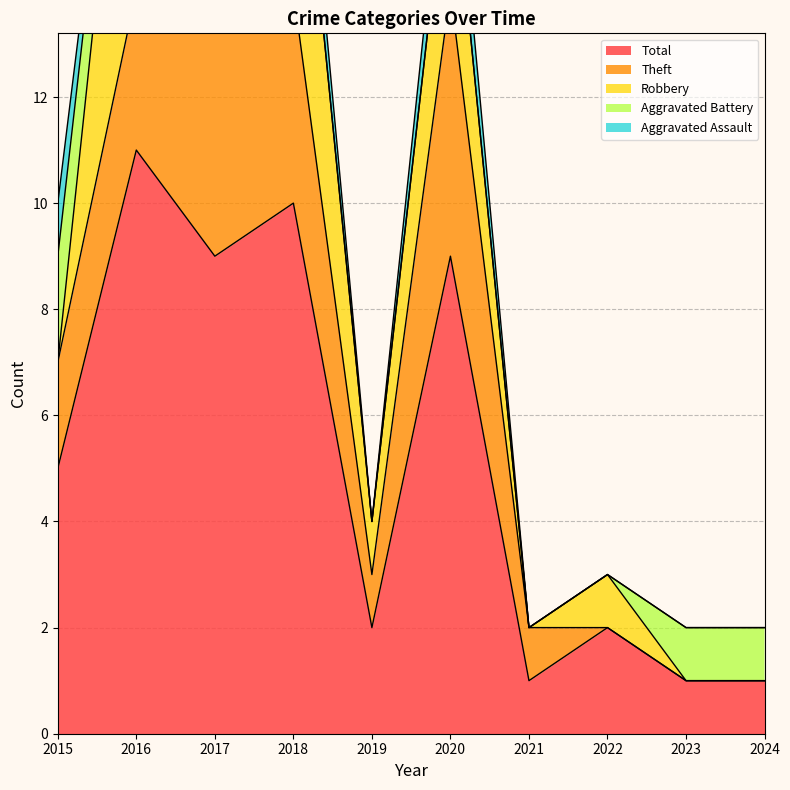

Is it true that Robbery equals 3 at 2024?

False